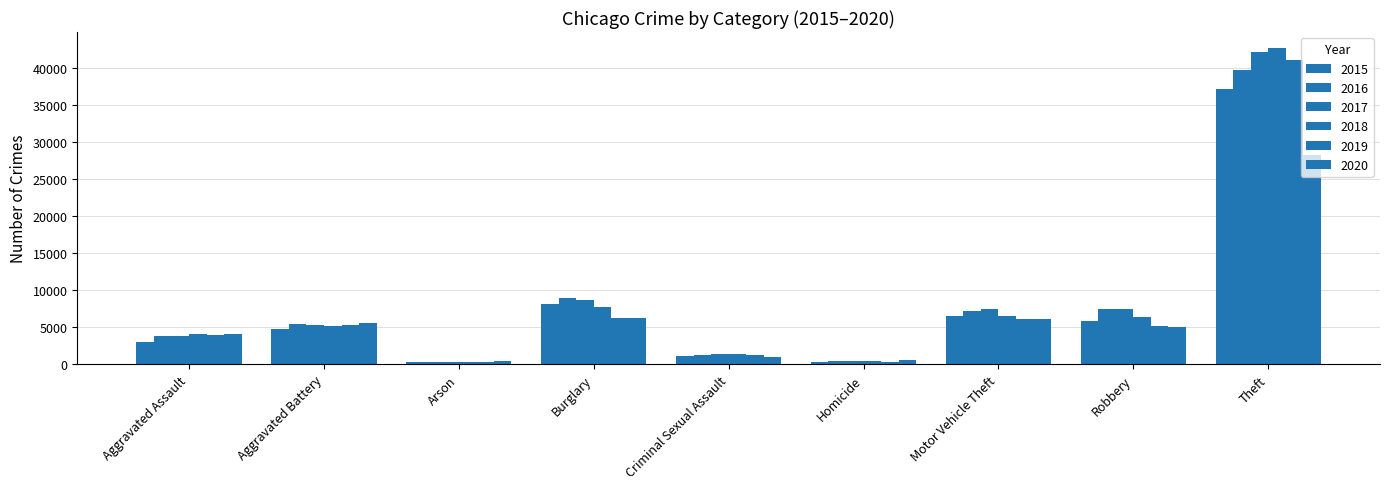

What is the total value across all series at Arson?

1820